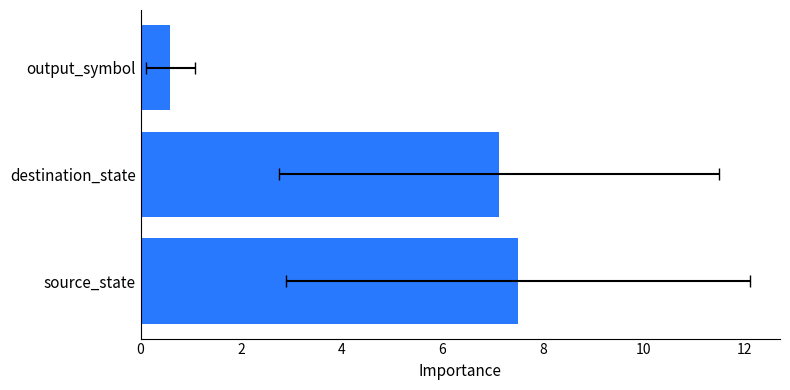

How many series are shown in this chart?

1